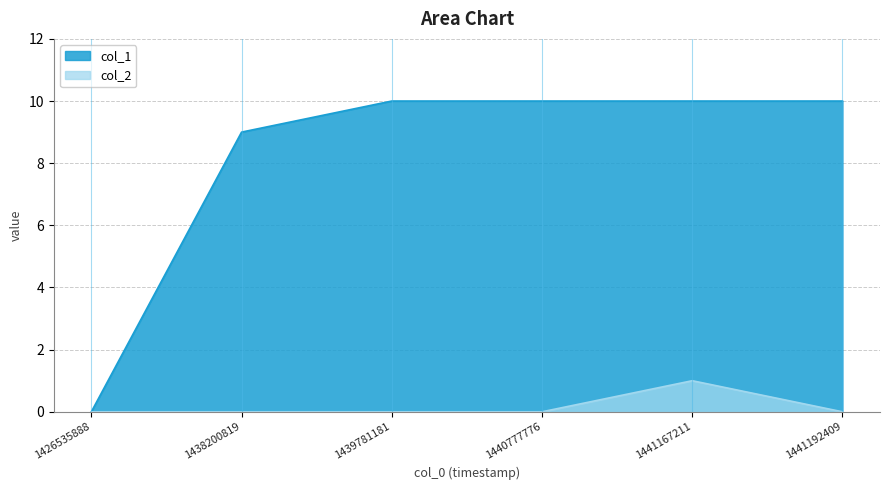

Does the chart display data point markers on the line(s)?

No